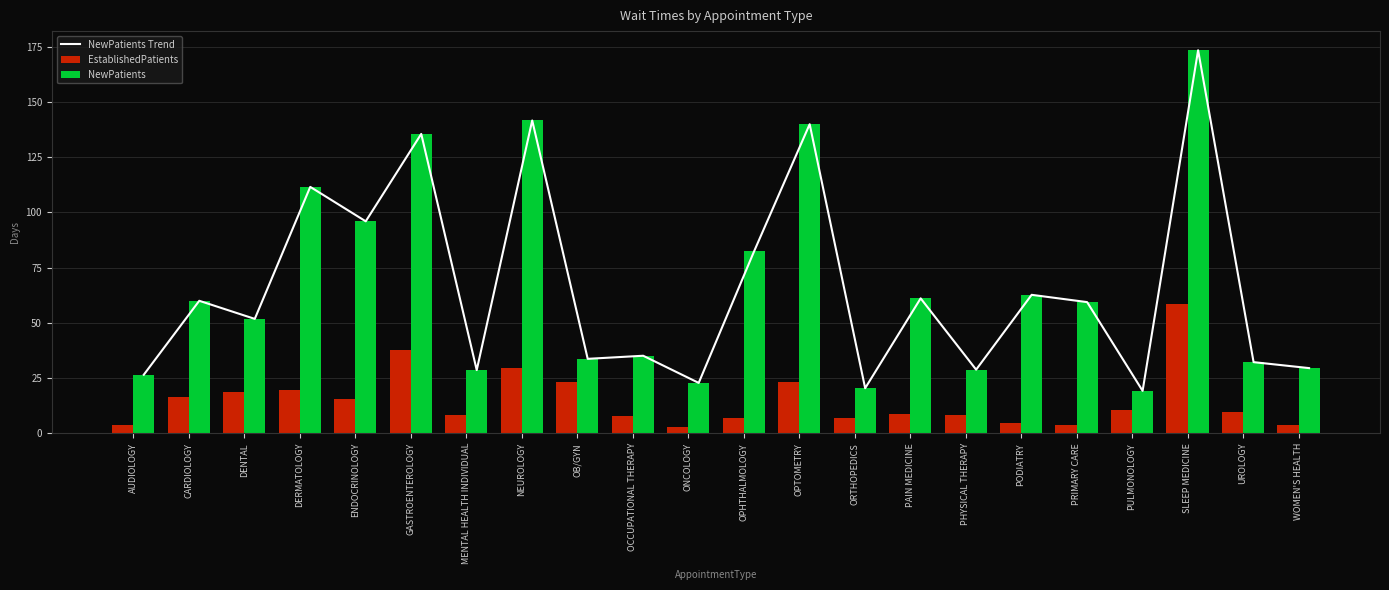

Which has a higher value, ENDOCRINOLOGY or GASTROENTEROLOGY?

GASTROENTEROLOGY